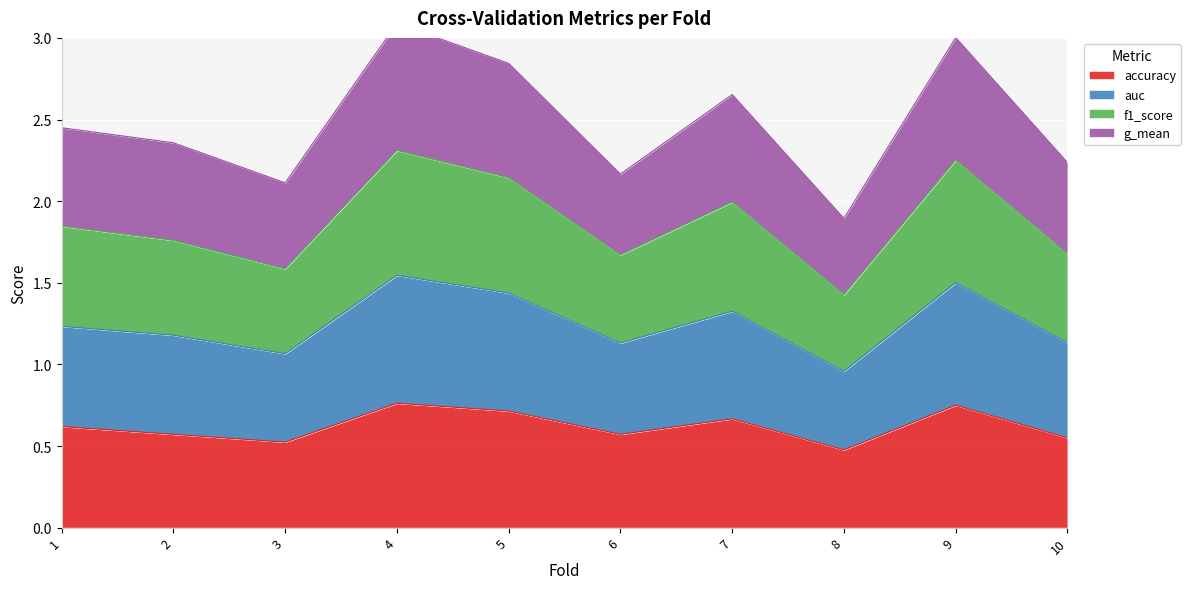

True or false: accuracy has a value of 0.3 at 10.

False